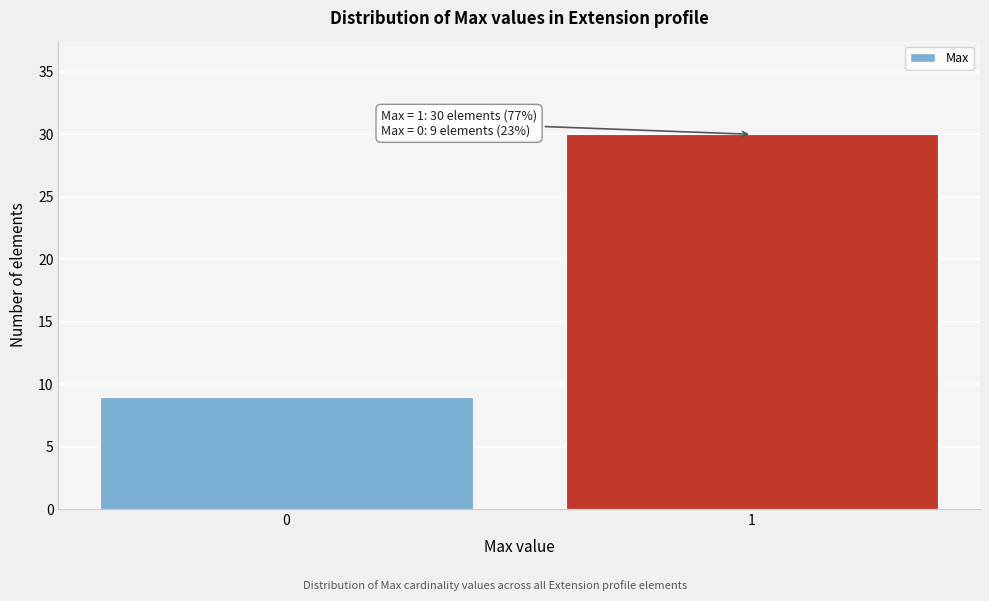

Reading left to right, extract all data points from this chart.

9	30